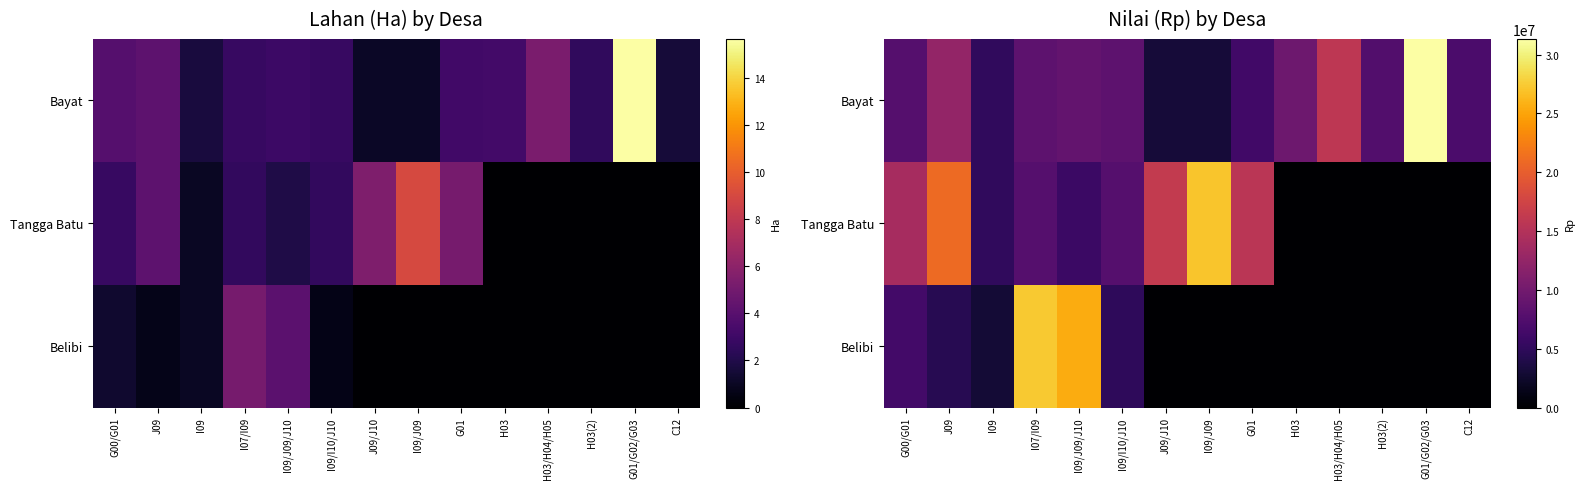

How many data points in Tangga Batu are above 7800000?

5